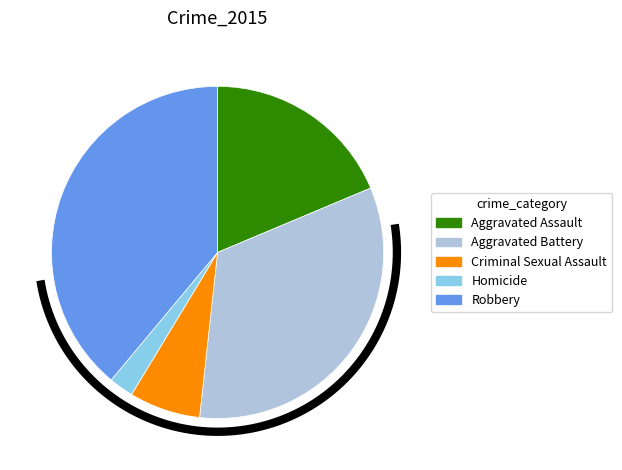

What percentage is the Aggravated Assault slice, to the nearest percent?

19%